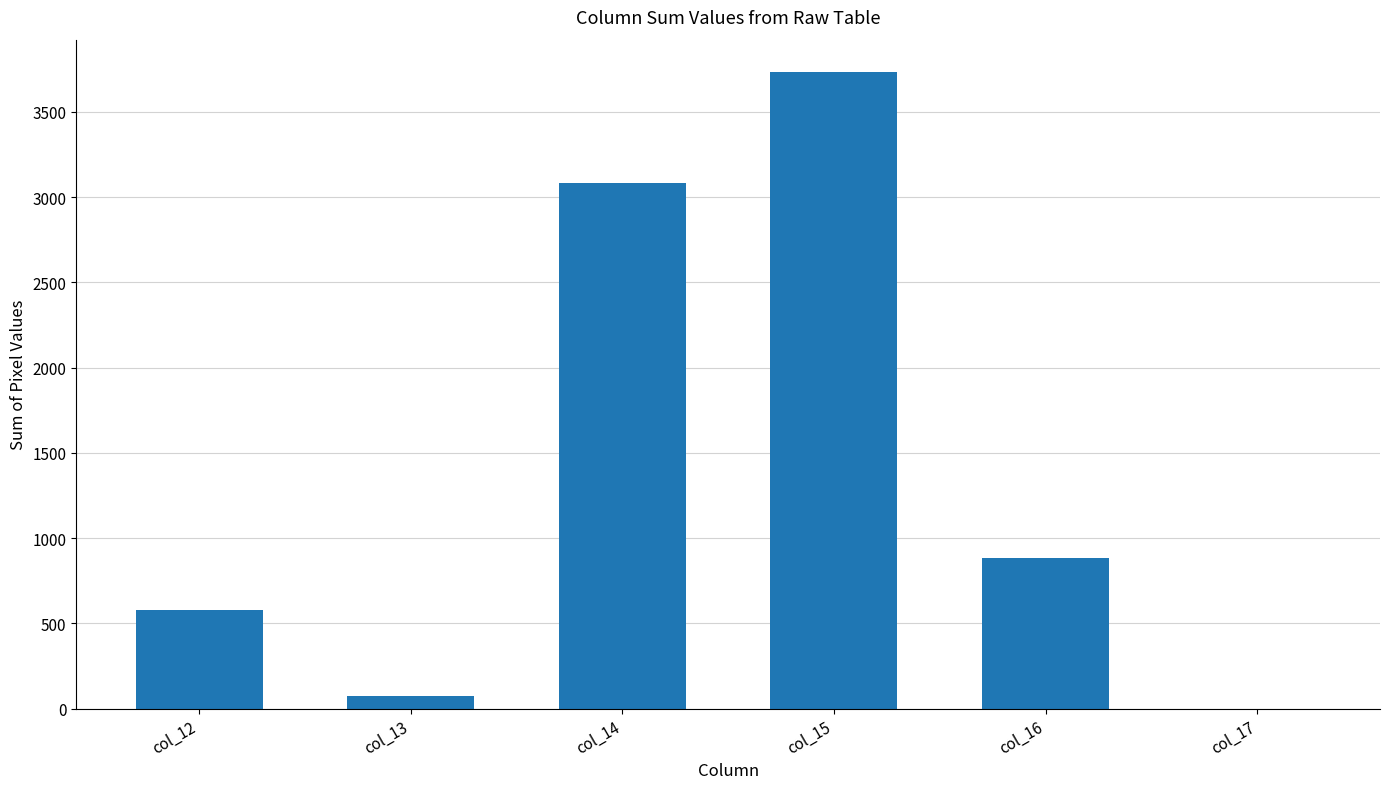

What is the difference between the values at col_13 and col_14?

3008